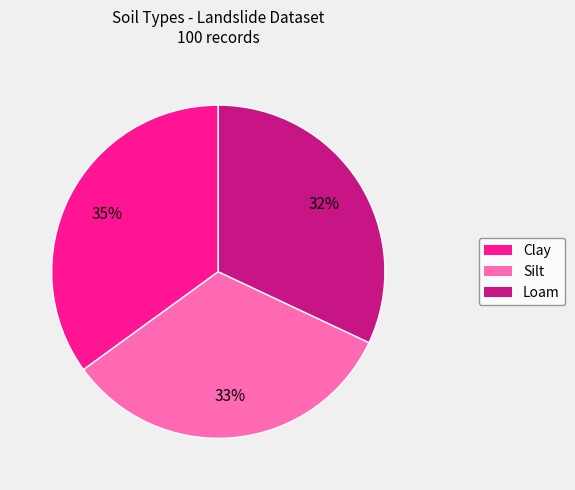

What is the largest slice in the pie chart?

Clay